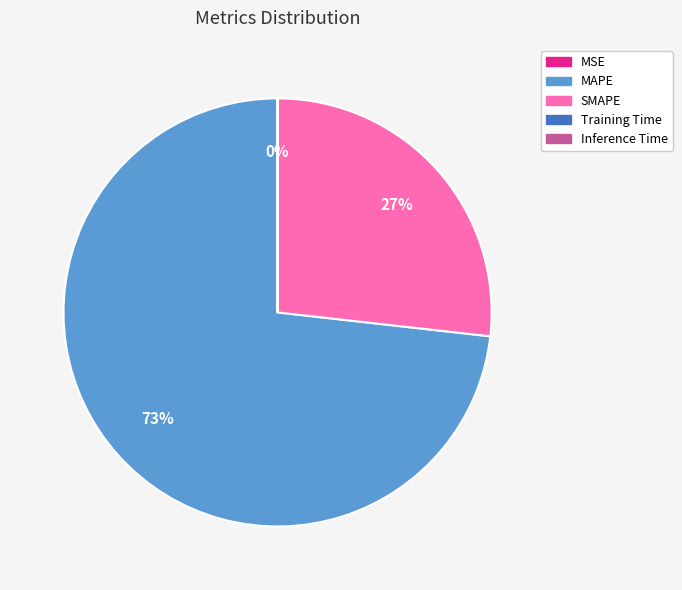

Do MAPE and SMAPE together represent more than half of the pie?

Yes